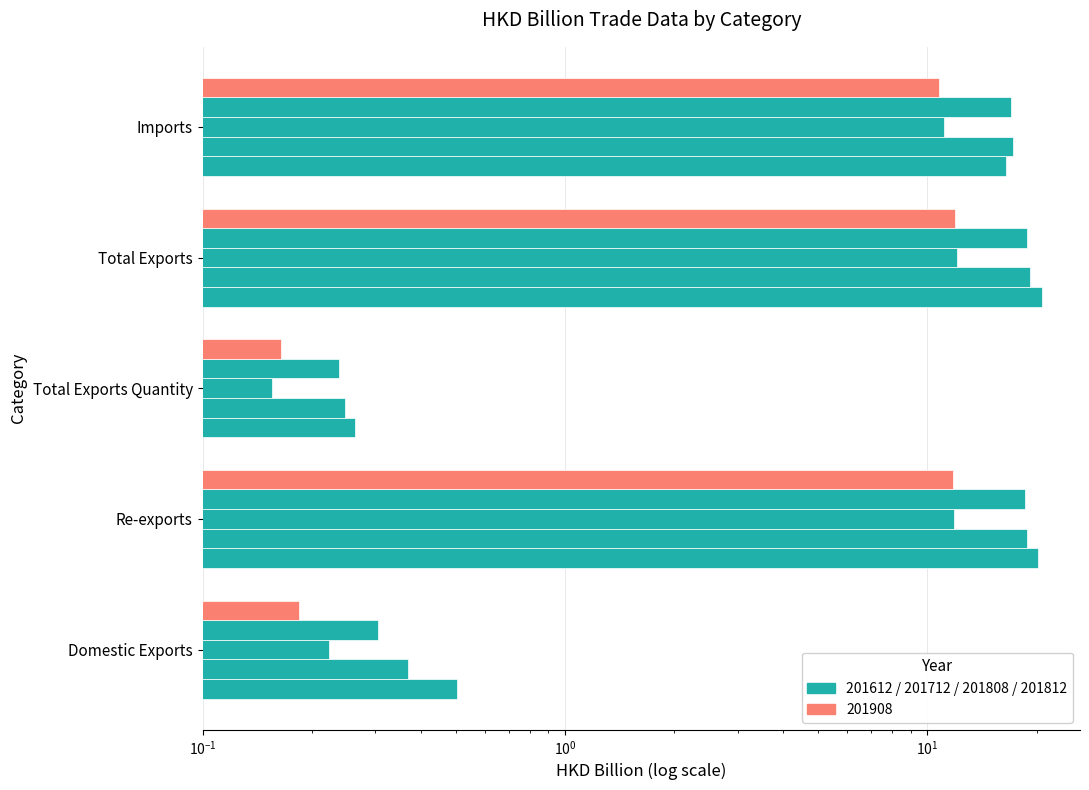

At which label does 201908 reach its minimum?

Total Exports Quantity